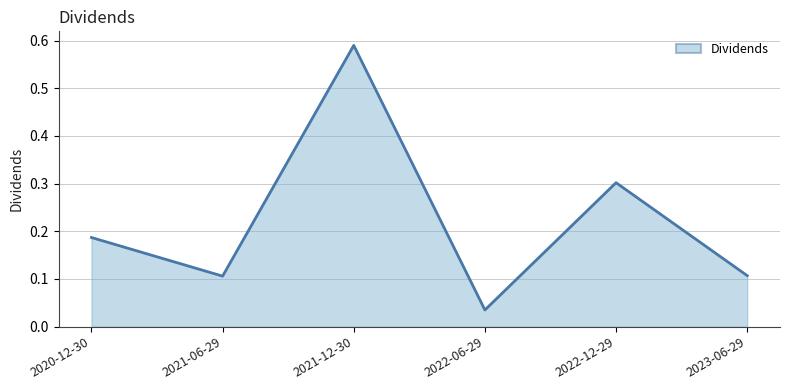

The value at 2021-12-30 is 1.0. True or false?

False